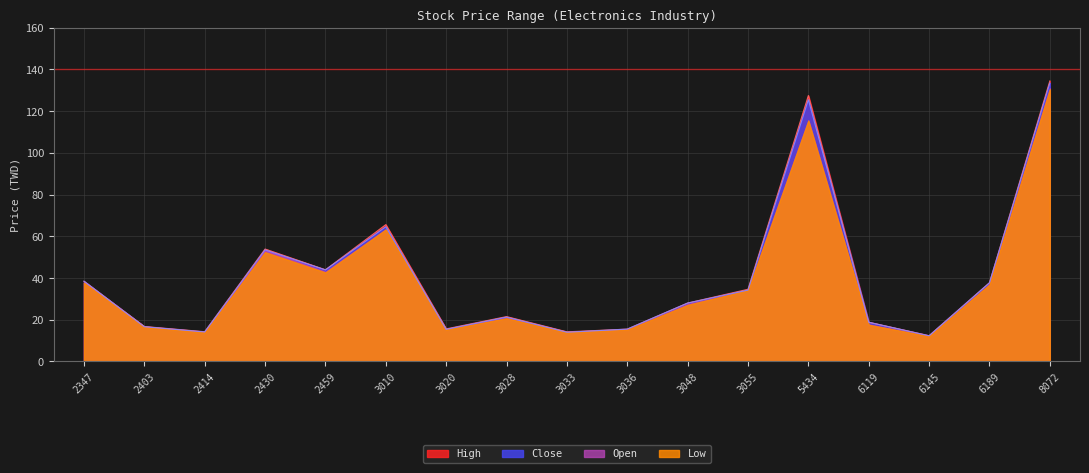

Is the value of Open at 2459 greater than the value of High at 3033?

Yes